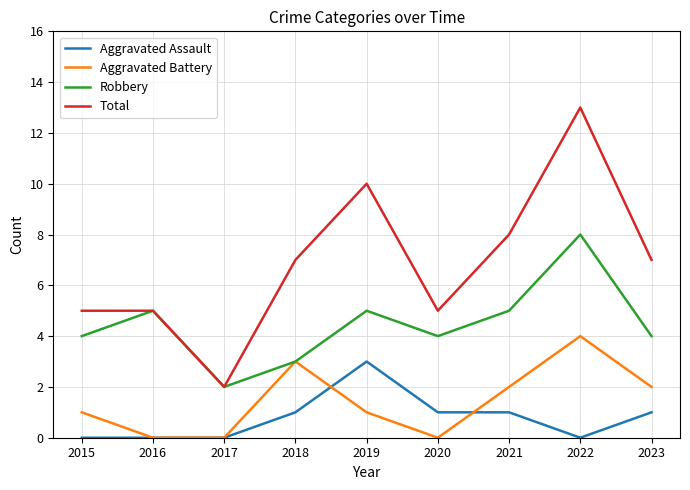

The value of Robbery at 2020 is 1. True or false?

False